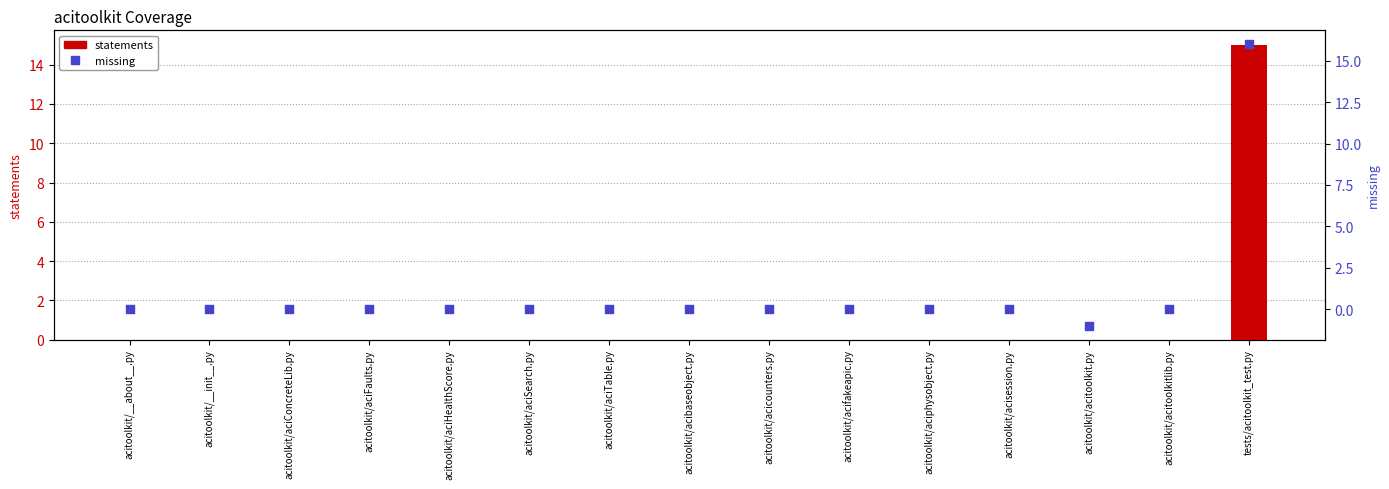

What are all the series names shown in the legend?

statements, missing